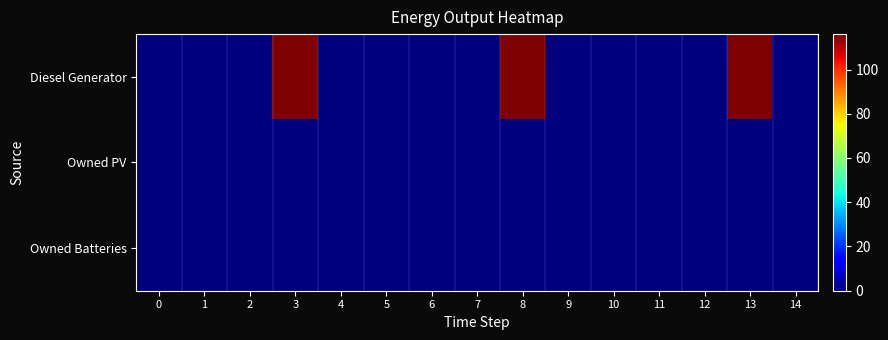

At how many categories does at least one series exceed 51?

3